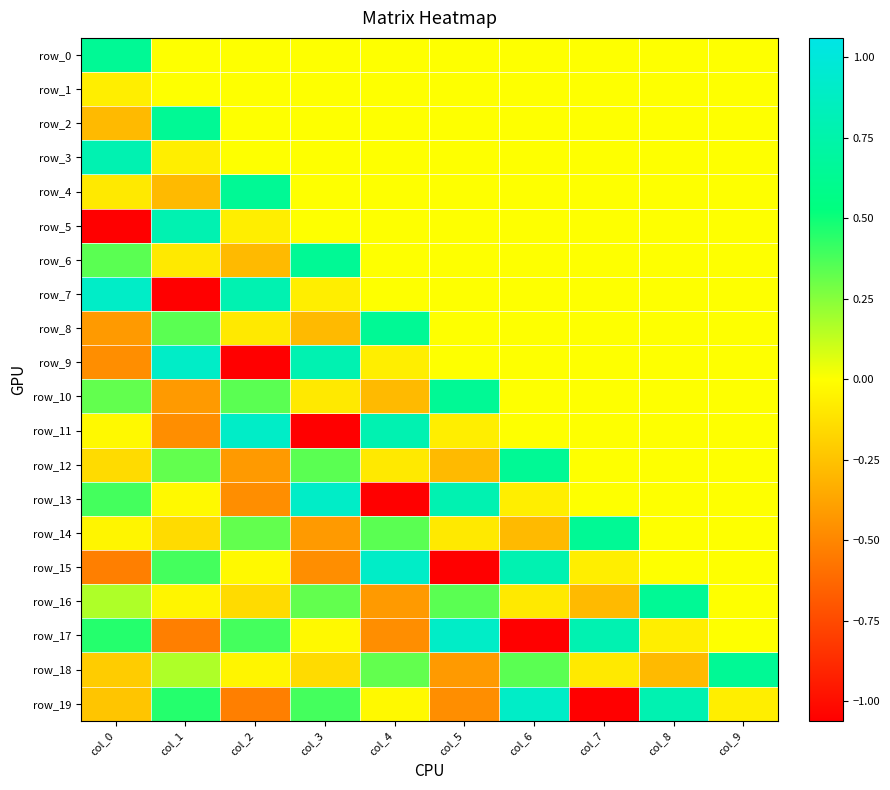

How many series are shown in this chart?

20